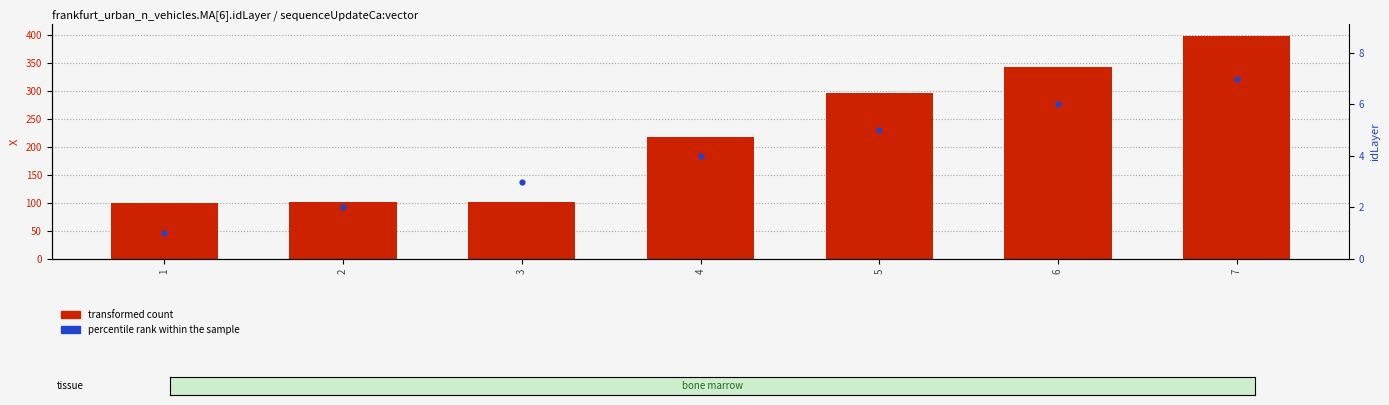

Which series contains the highest Y value?

transformed count